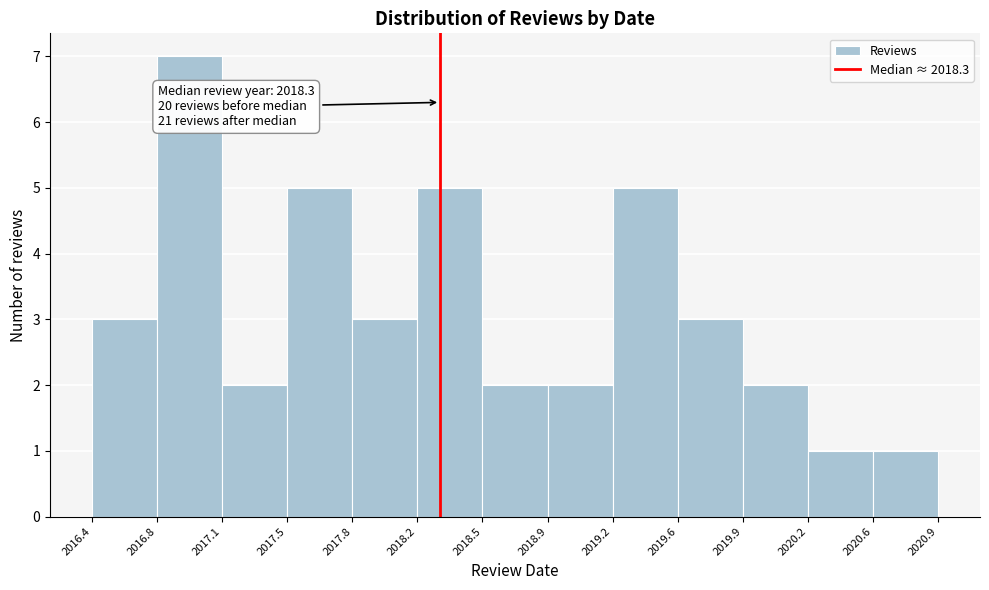

Which range on the x-axis has the tallest bar?

2016.8 to 2017.1